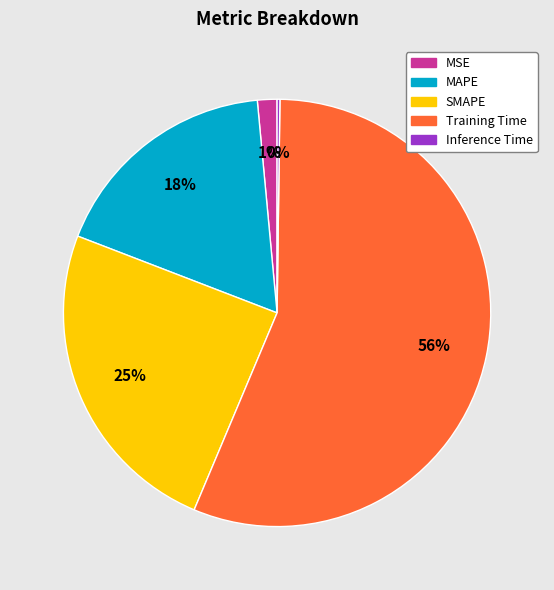

Is there a majority slice in this chart?

Yes